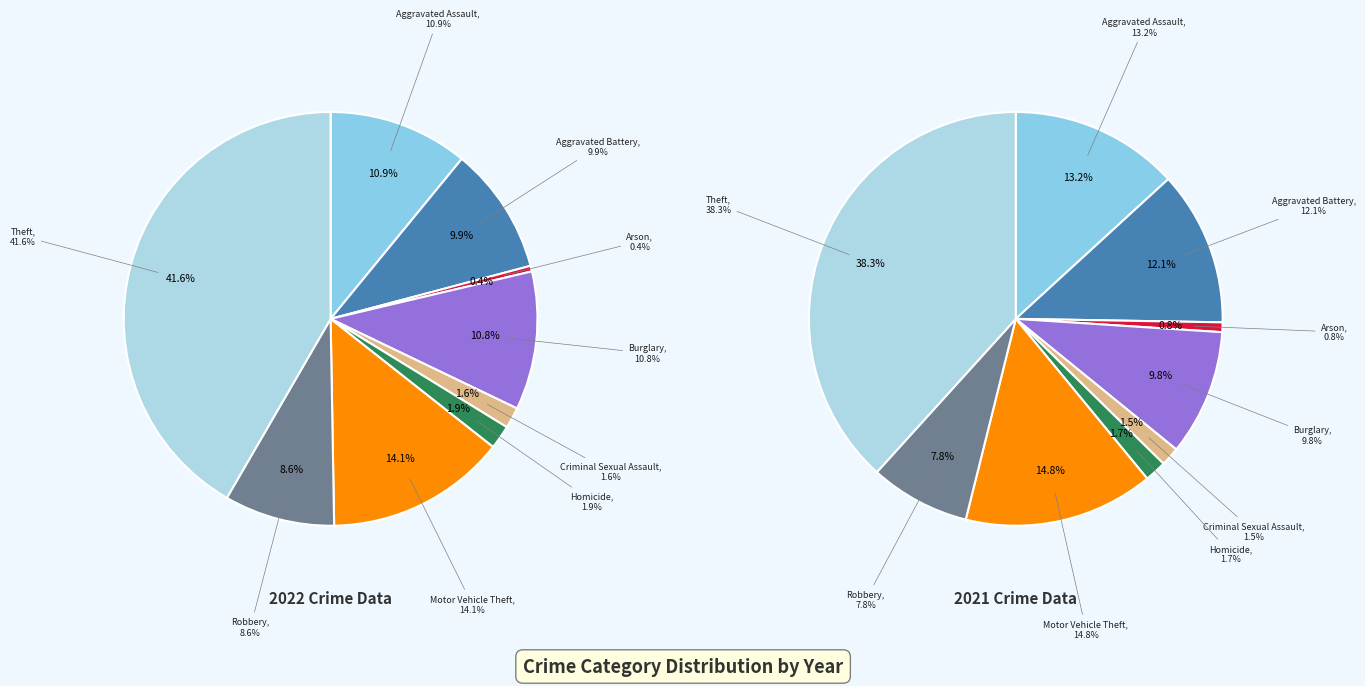

Approximately how many times larger is the value at Aggravated Assault compared to Criminal Sexual Assault?

6.7